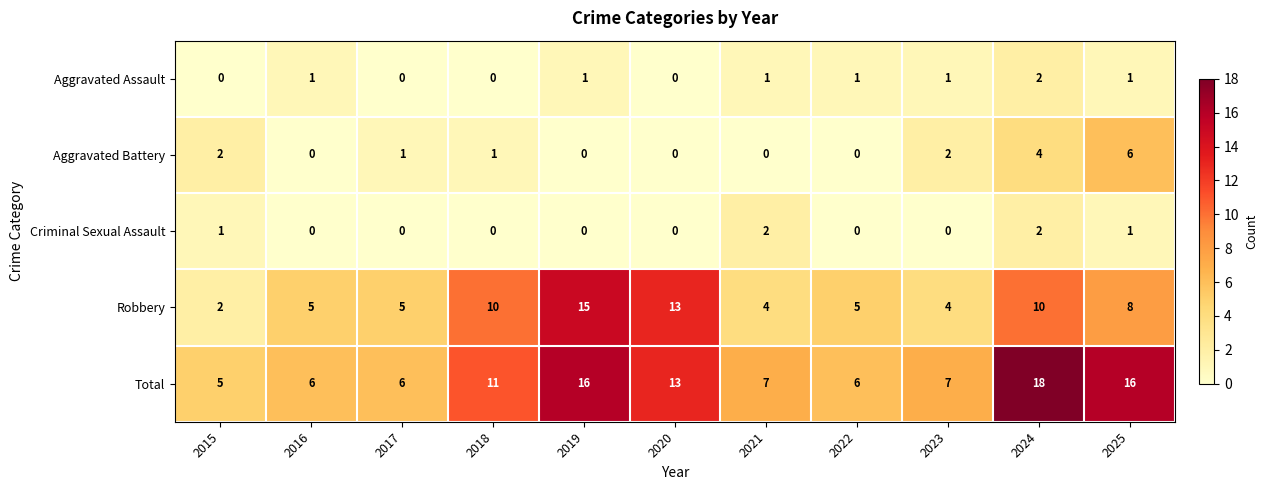

Which category has the highest value across all series?

2024